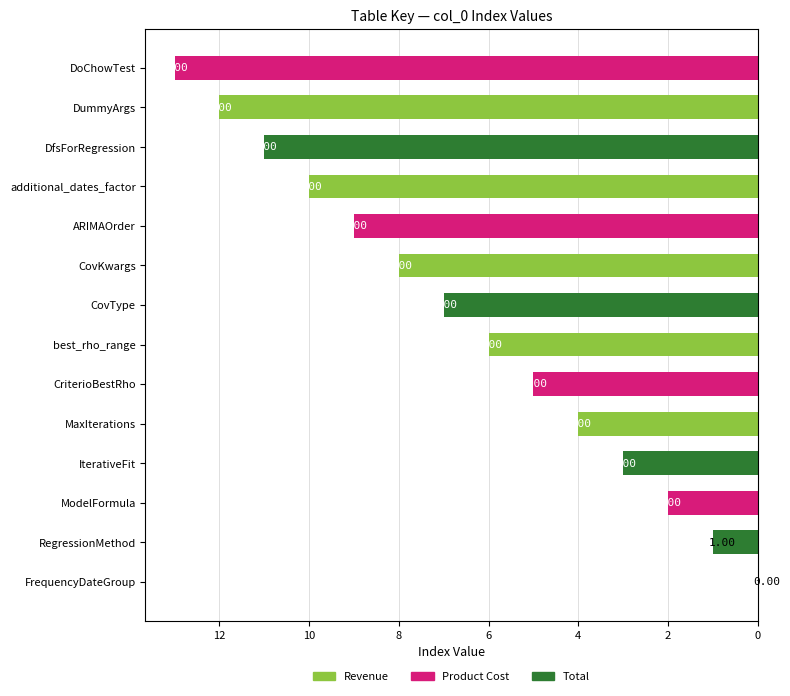

What is the ratio of the value at DfsForRegression to the value at IterativeFit?

3.7